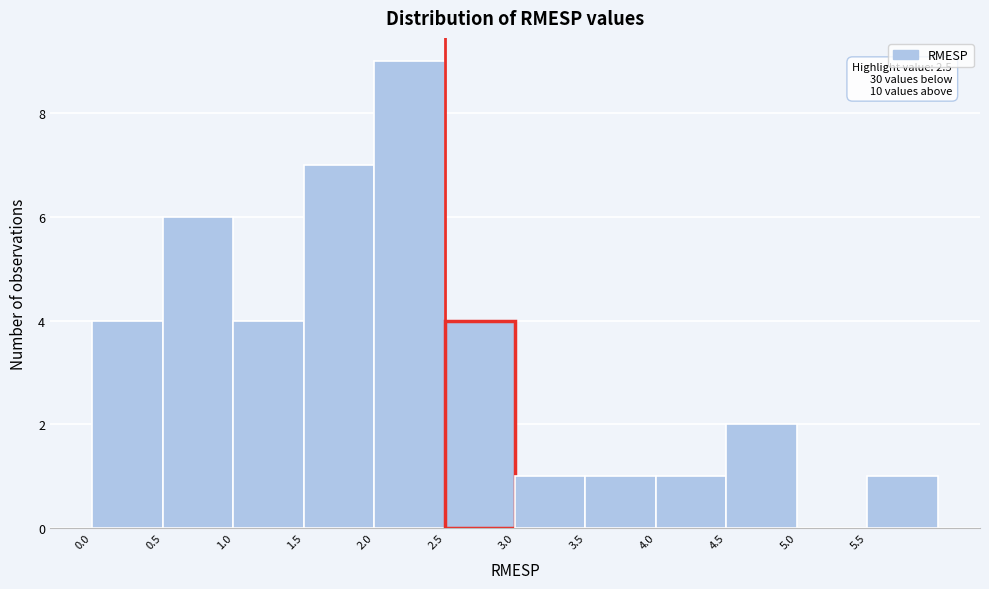

Over which range of the x-axis is the bar tallest?

2.0 to 2.5